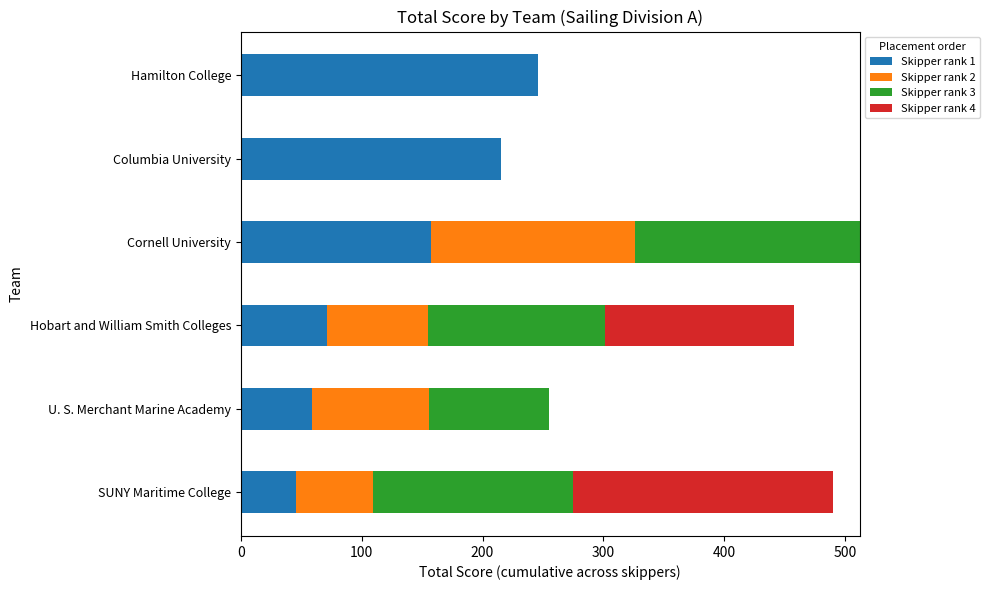

True or false: Skipper rank 1 has a value of 119 at Hamilton College.

False